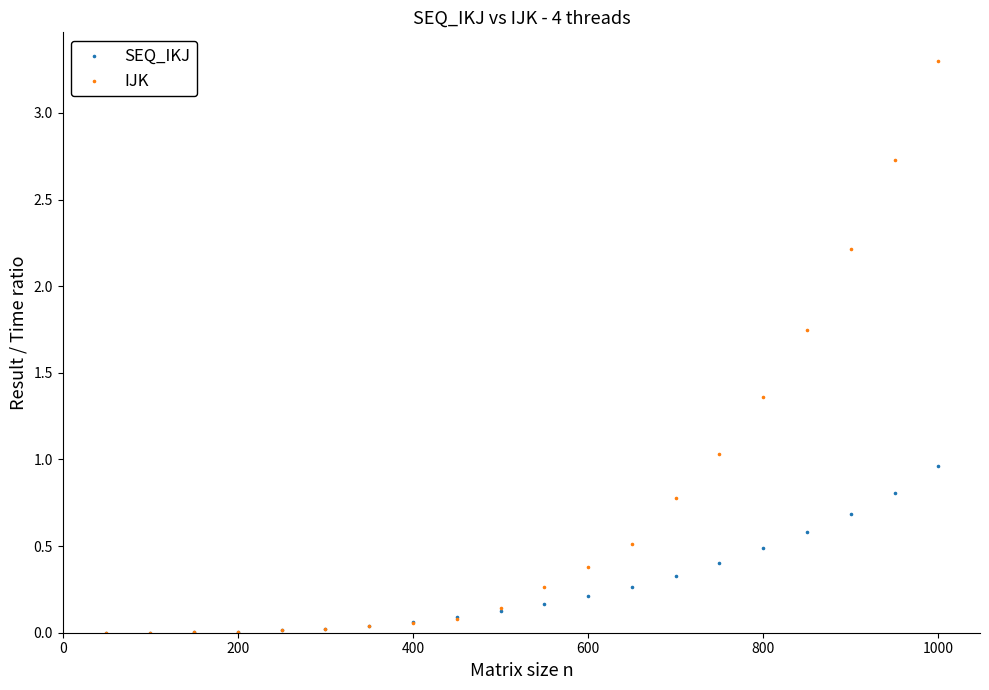

Which series contains the lowest Y value?

SEQ_IKJ